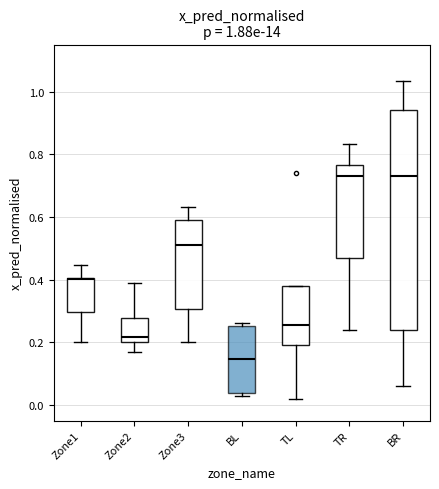

Which box has the lowest median line?

BL